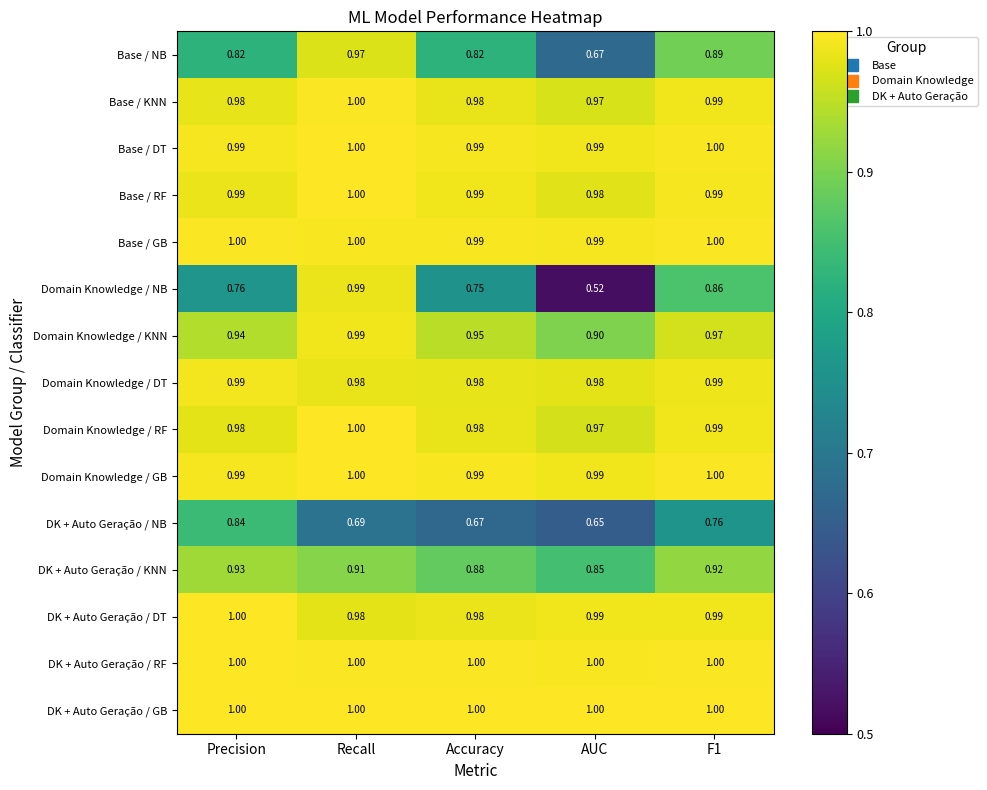

Which category has the lowest value across all series?

AUC